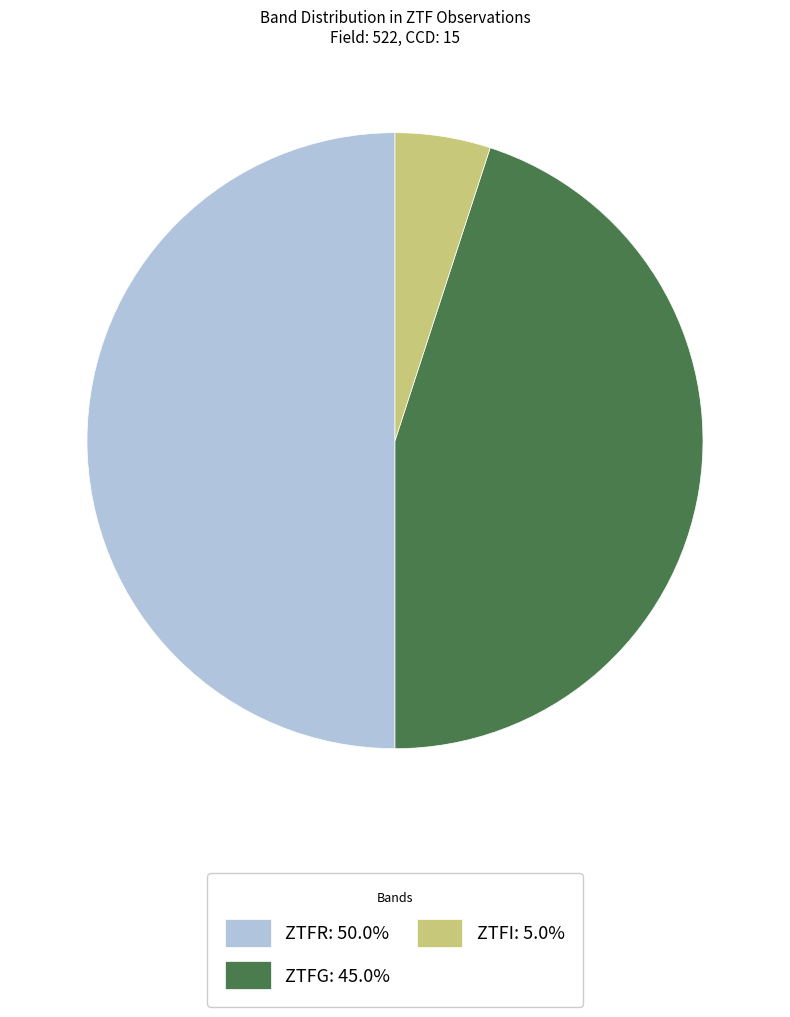

Does ZTFG: 45.0% account for over 50% of the chart?

No